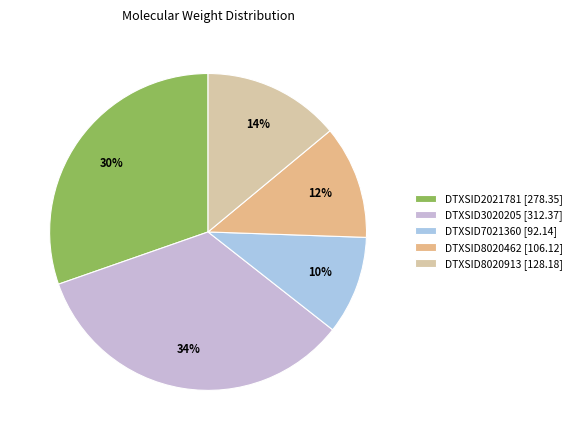

Which has a higher value, DTXSID8020462 or DTXSID8020913?

DTXSID8020913